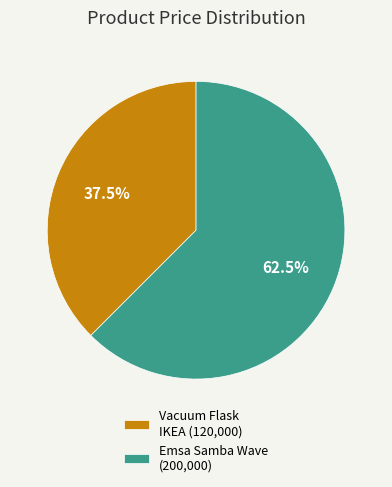

How many segments does this pie chart have?

2